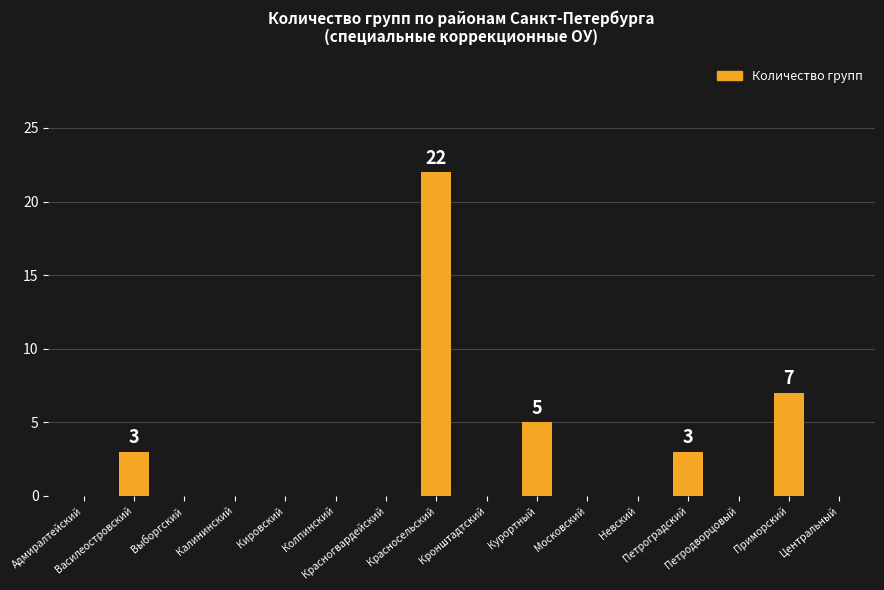

How many series are shown in this chart?

1